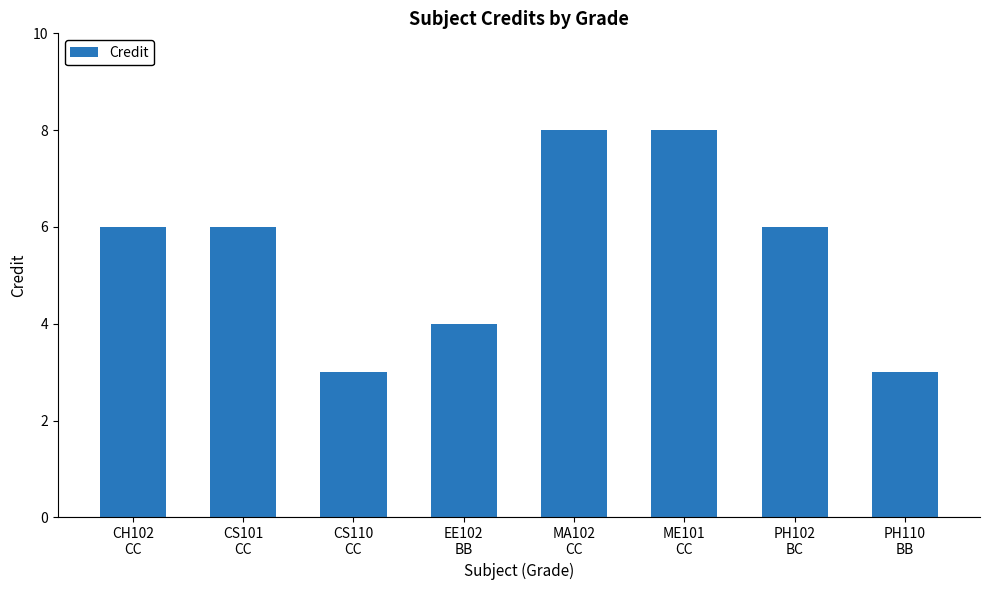

How many values are between 4 and 8?

6